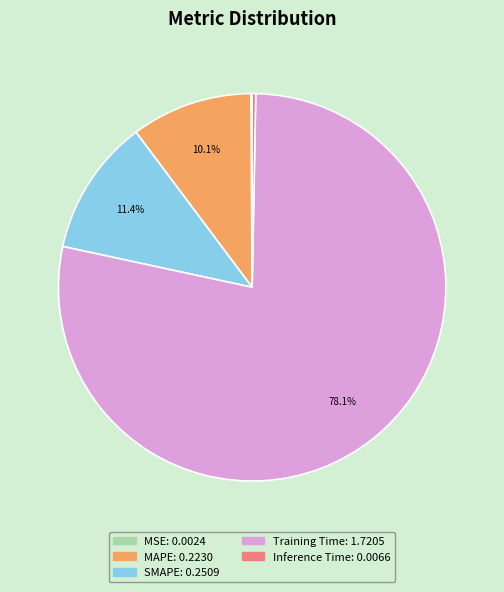

To the nearest percent, what is the difference between the largest and smallest slice percentages?

78%